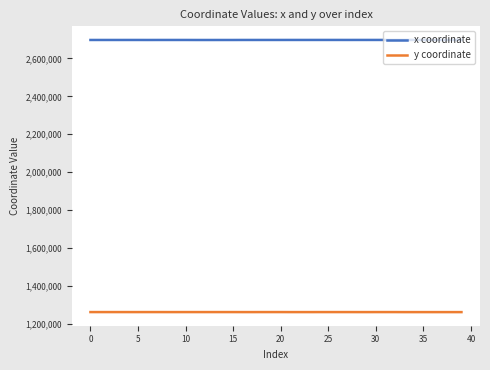

What is the greatest value displayed?

2697525.7